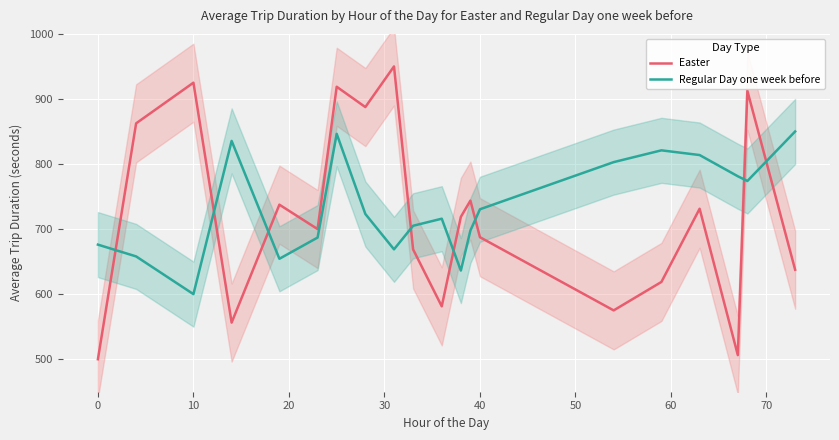

True or false: Regular Day one week before and Easter intersect in this chart.

True